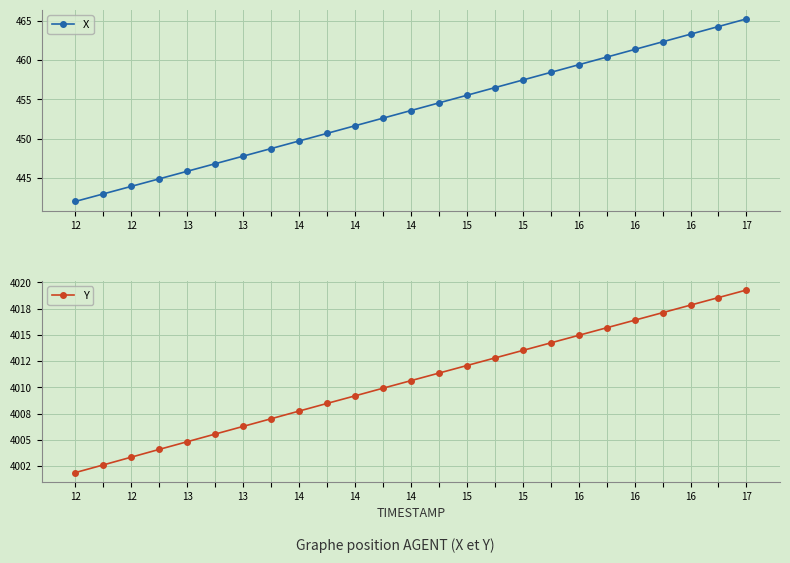

At how many categories does at least one series exceed 3055?

25